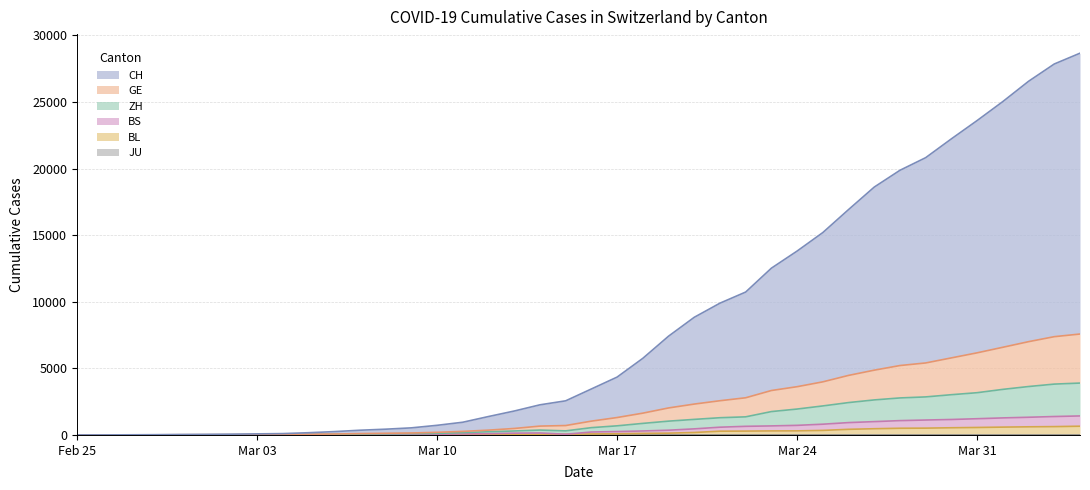

Does the chart display data point markers on the line(s)?

No